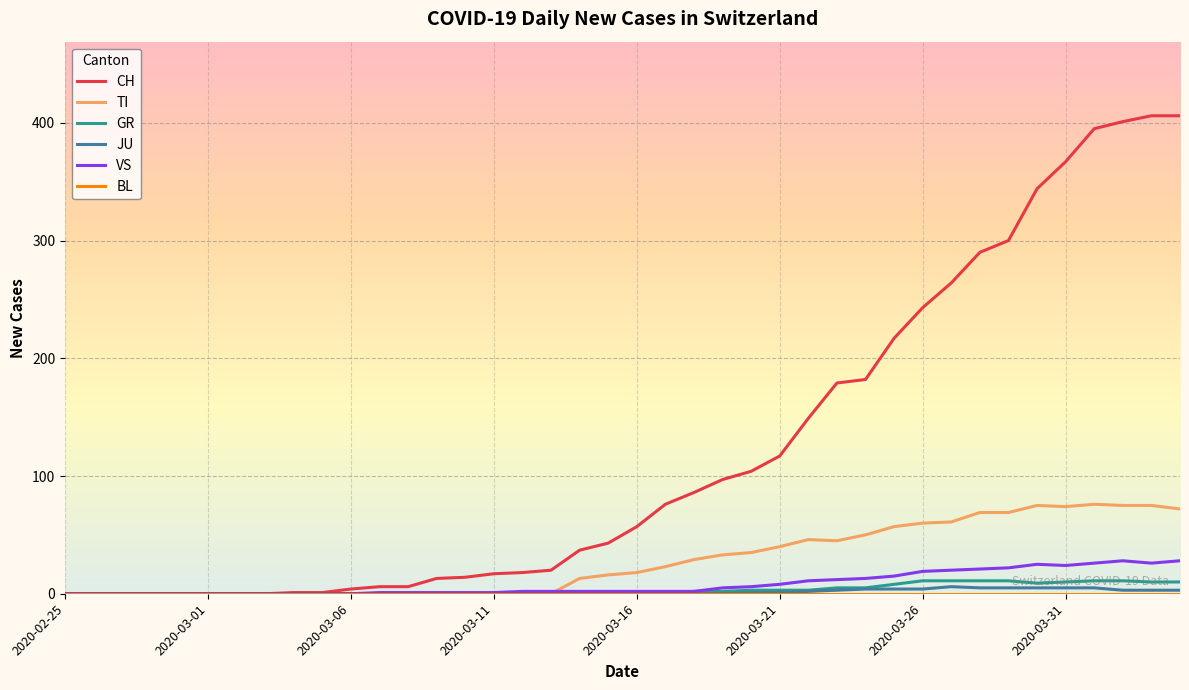

Which series has the widest spread of values?

CH